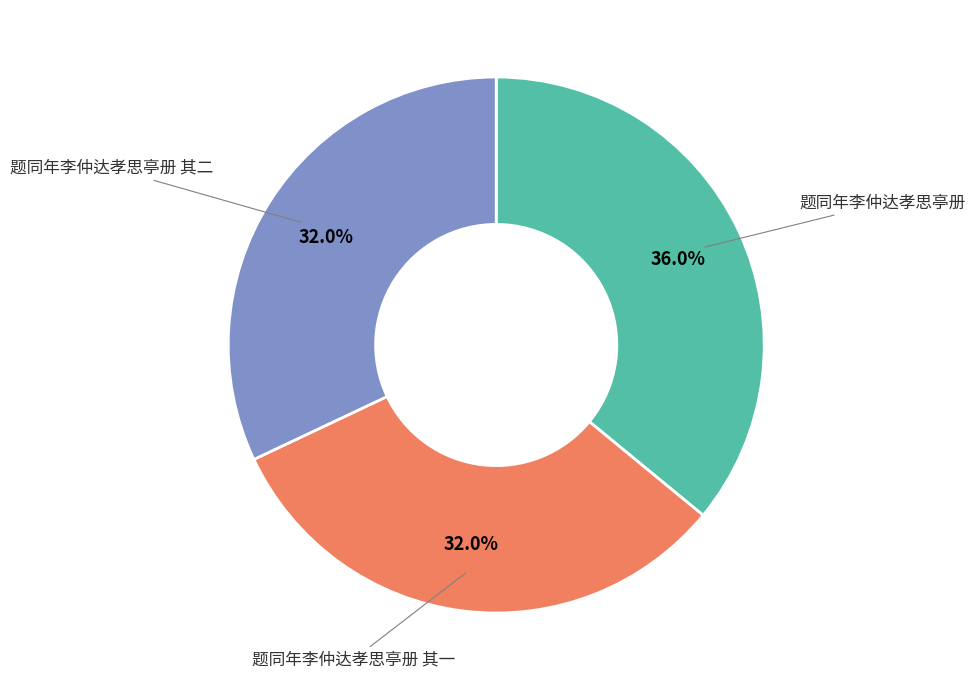

True or false: 题同年李仲达孝思亭册 其一 accounts for 32% of the total.

True